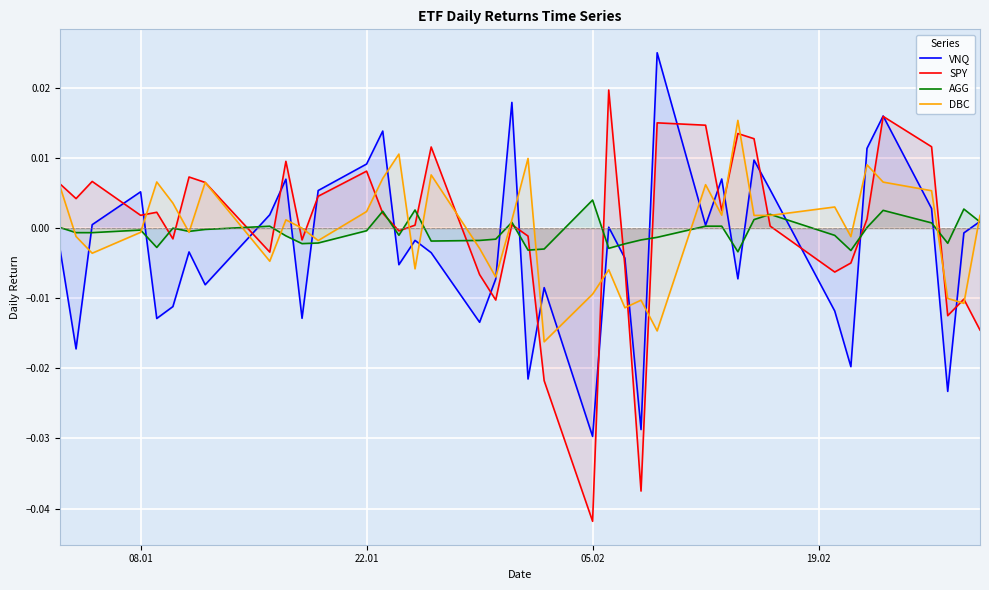

Which category has the lowest value across all series?

05.02